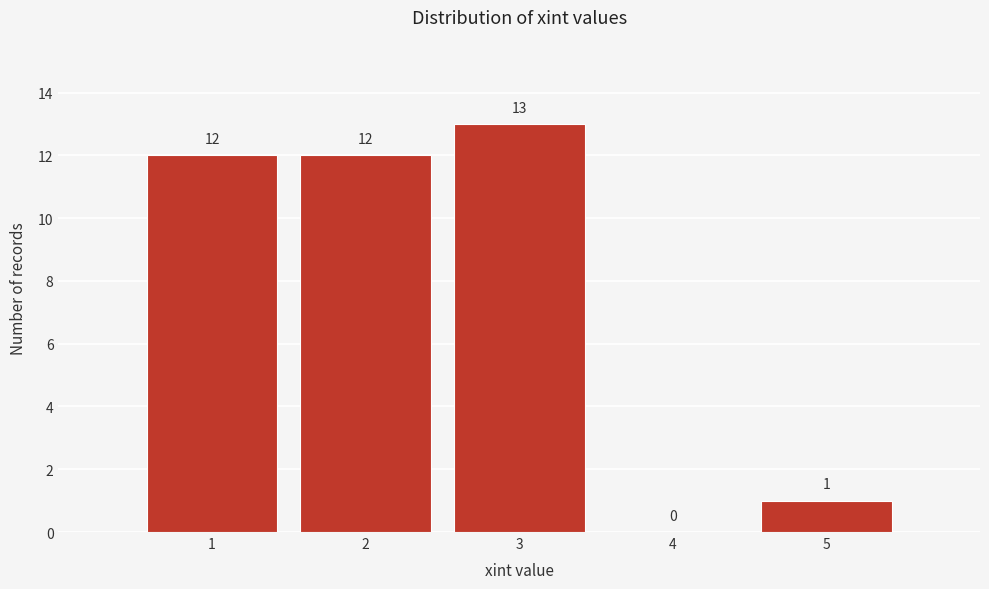

Reading left to right, transcribe this chart: for each bar, give the range it covers on the x-axis and its height.

0.5 to 1.5: 12
1.5 to 2.5: 12
2.5 to 3.5: 13
3.5 to 4.5: 0
4.5 to 5.5: 1